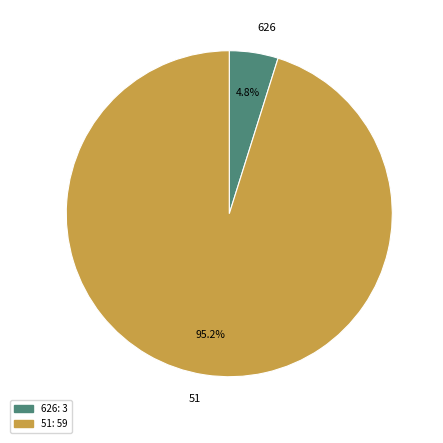

Which slice is the largest?

51